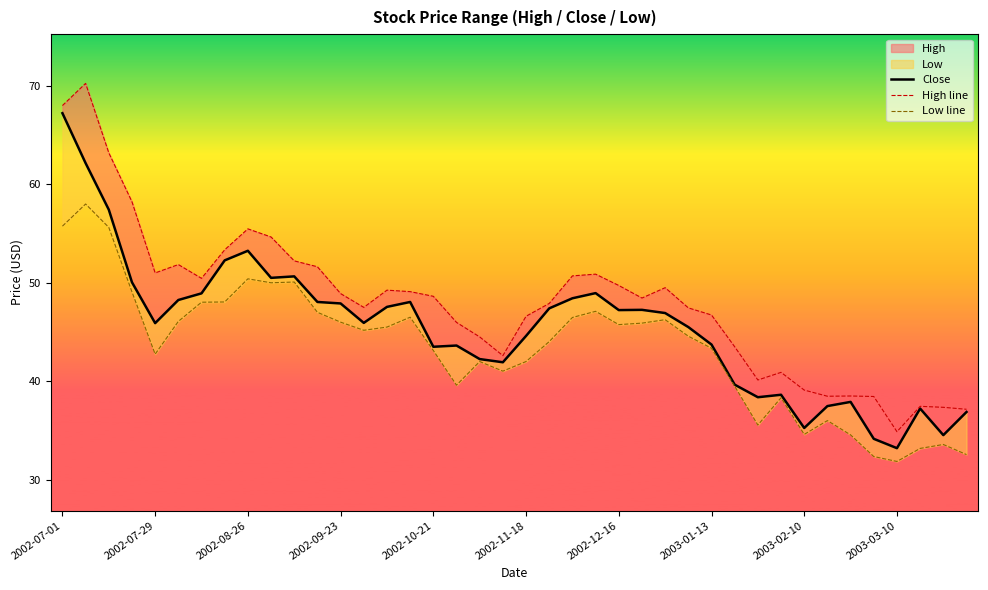

Which series has the largest total across all categories?

High line